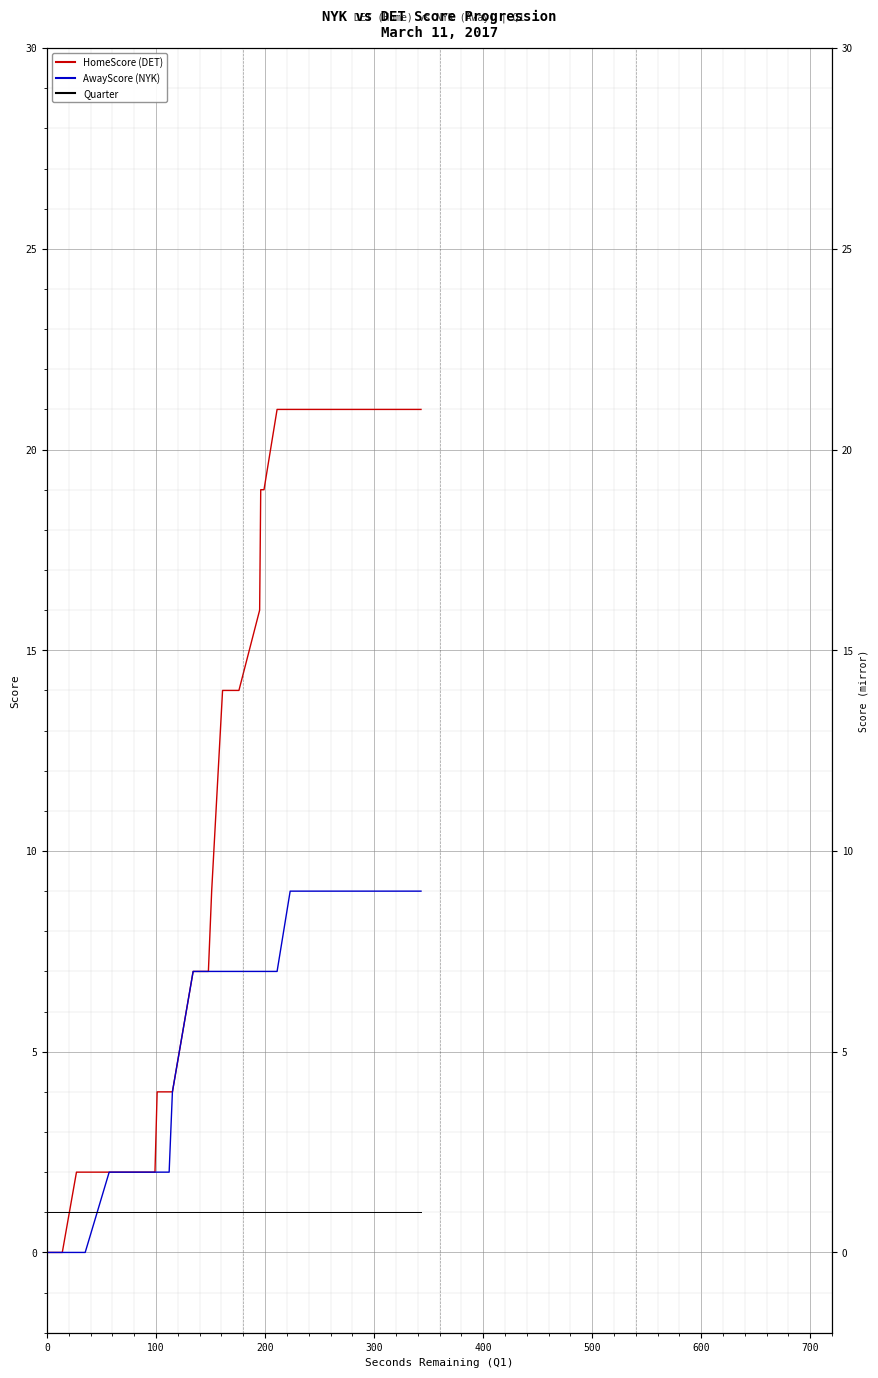

How many times do Quarter and HomeScore (DET) cross each other?

1